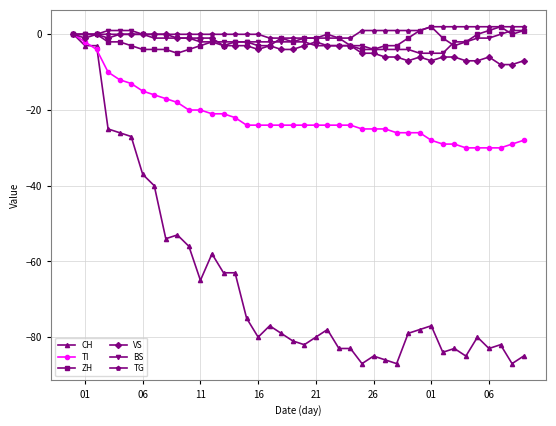

How many lines are shown in the chart?

6